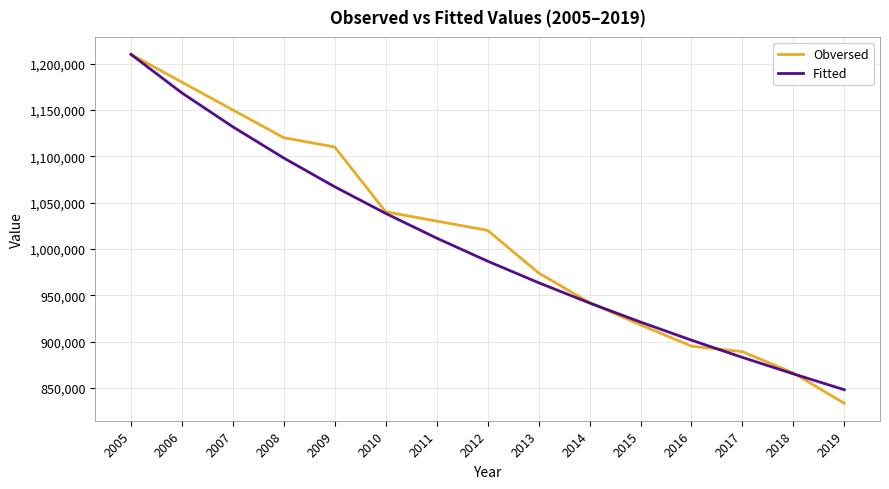

Which series ends up on top after the final intersection of Obversed and Fitted?

Fitted